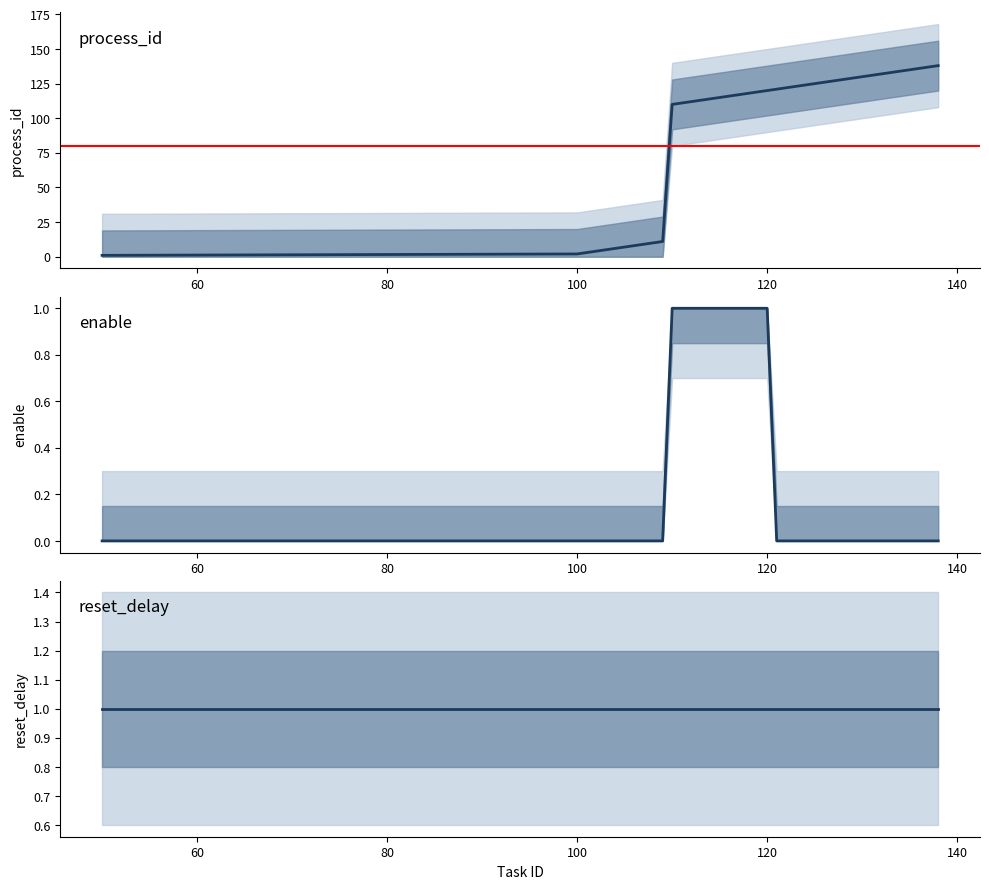

Between 107 and 121, which series saw the biggest shift?

process_id